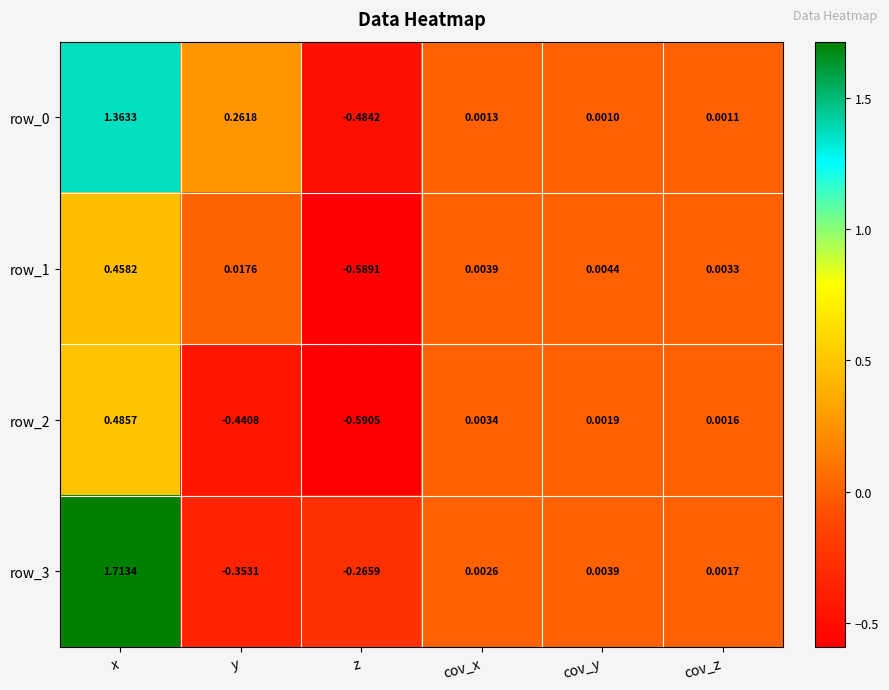

What is the difference between the highest and lowest values at x?

1.3